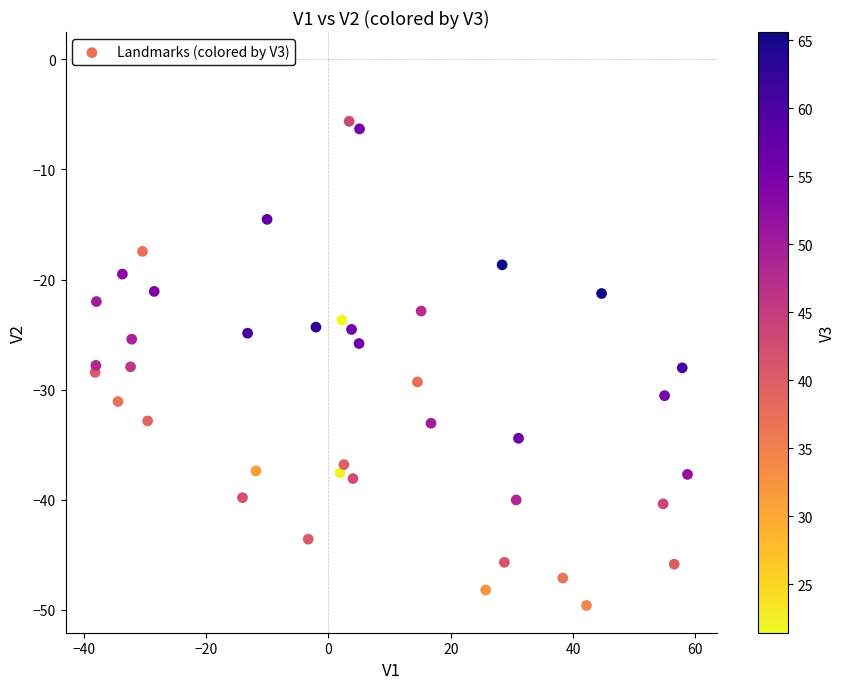

What is the range of Y values (max minus min)?

44.0